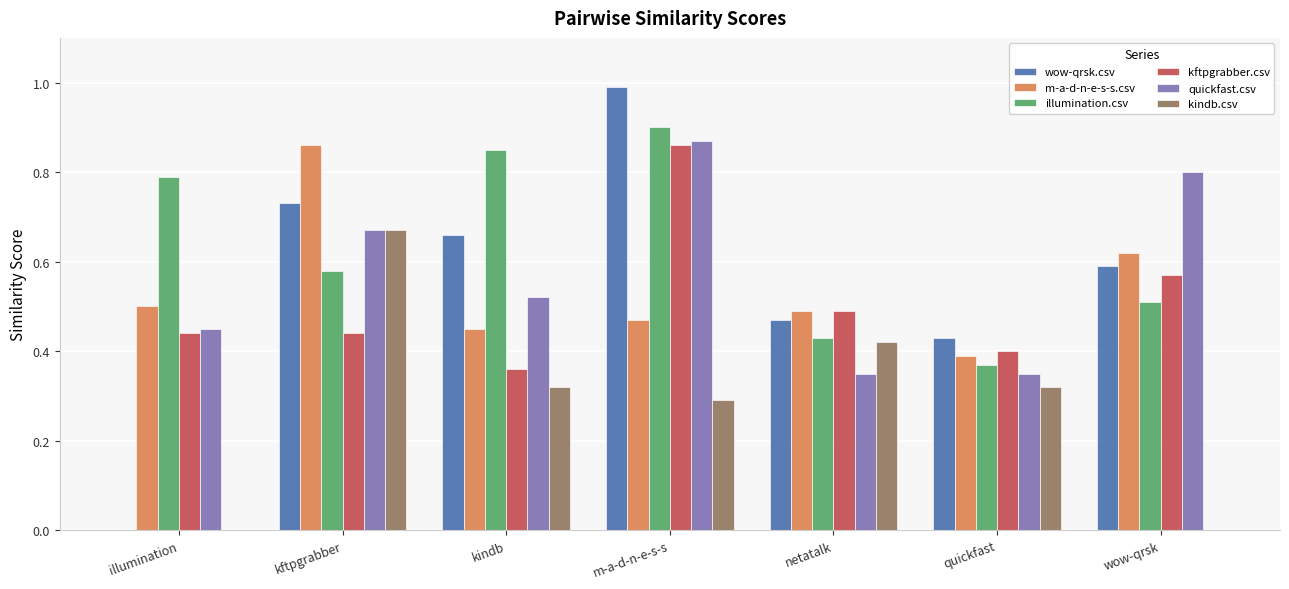

Count the kftpgrabber.csv values in the range 0 to 1.

7